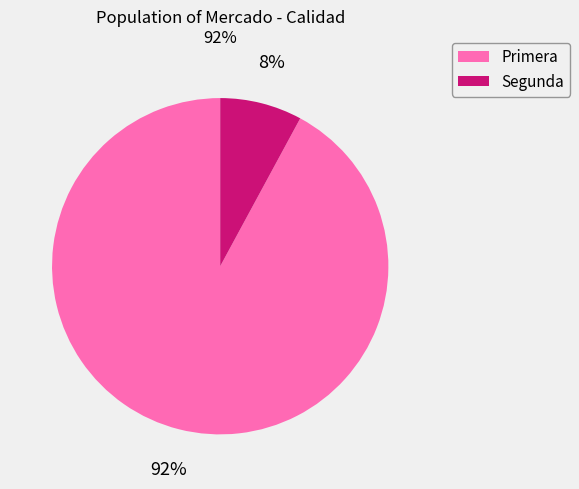

Does any single category account for the majority?

Yes